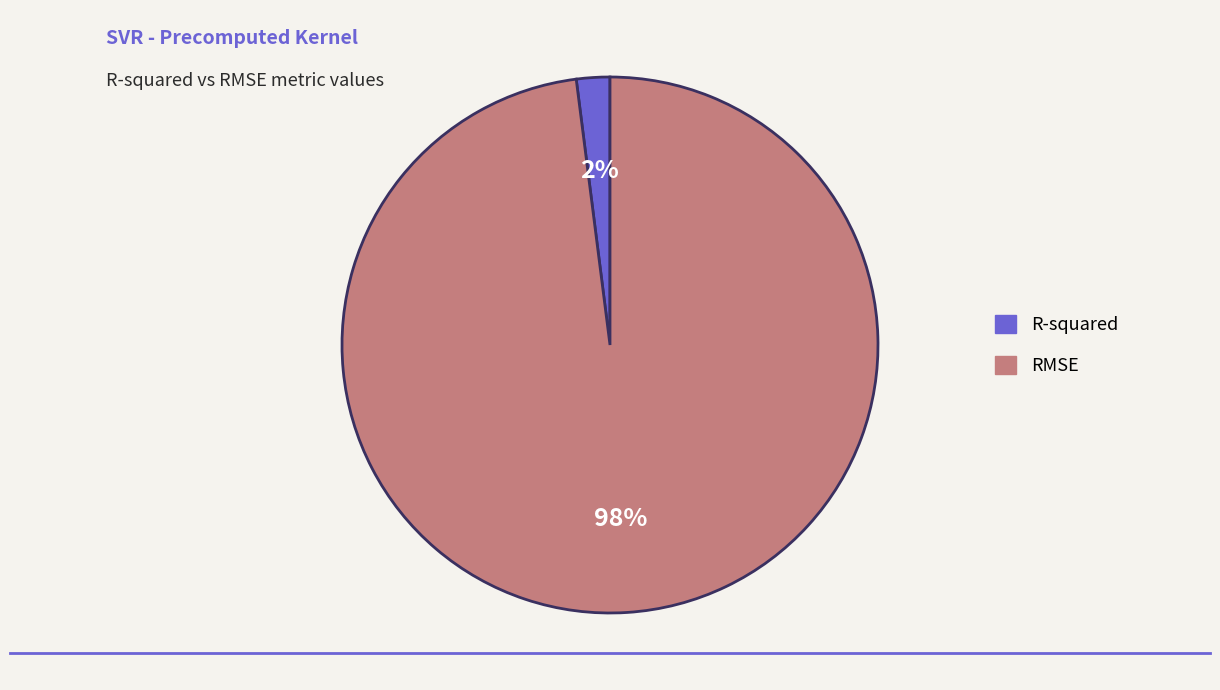

To the nearest percent, what percentage of the pie is R-squared?

2%